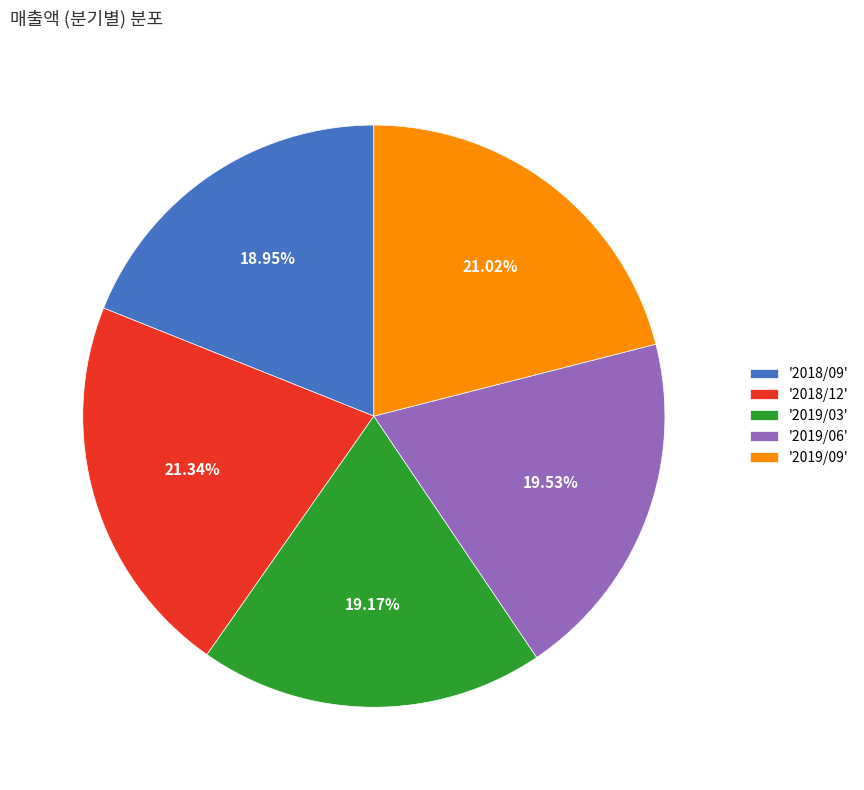

What is the ratio of the value at '2019/03' to the value at '2019/09'?

0.9